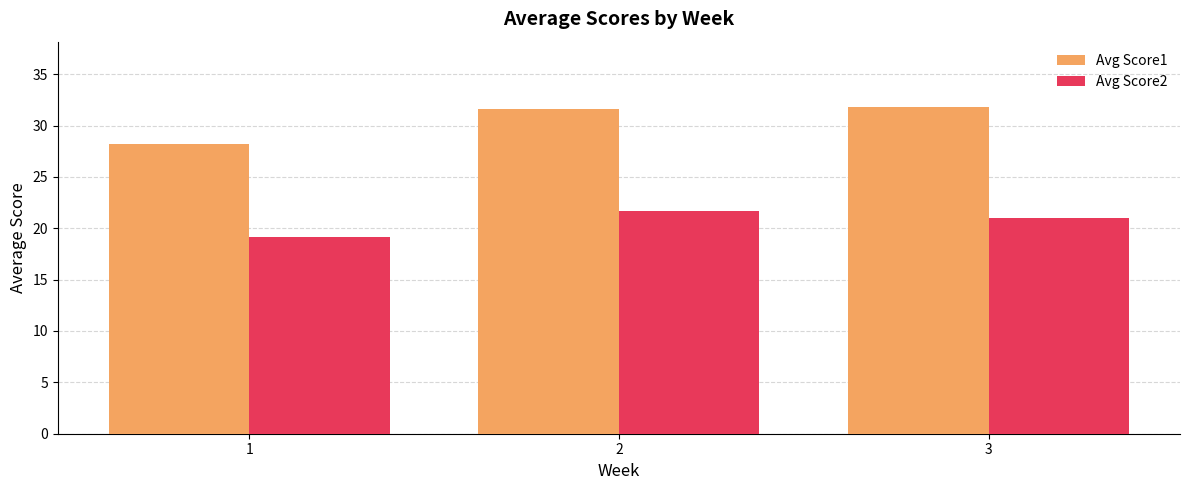

Count the number of categories in the chart.

3